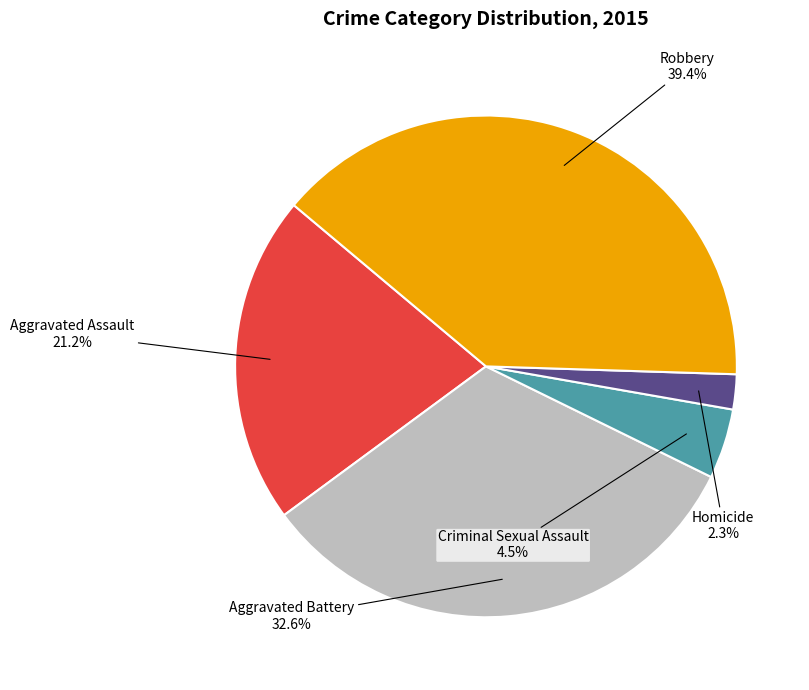

To the nearest percent, what portion does Aggravated Assault represent?

21%